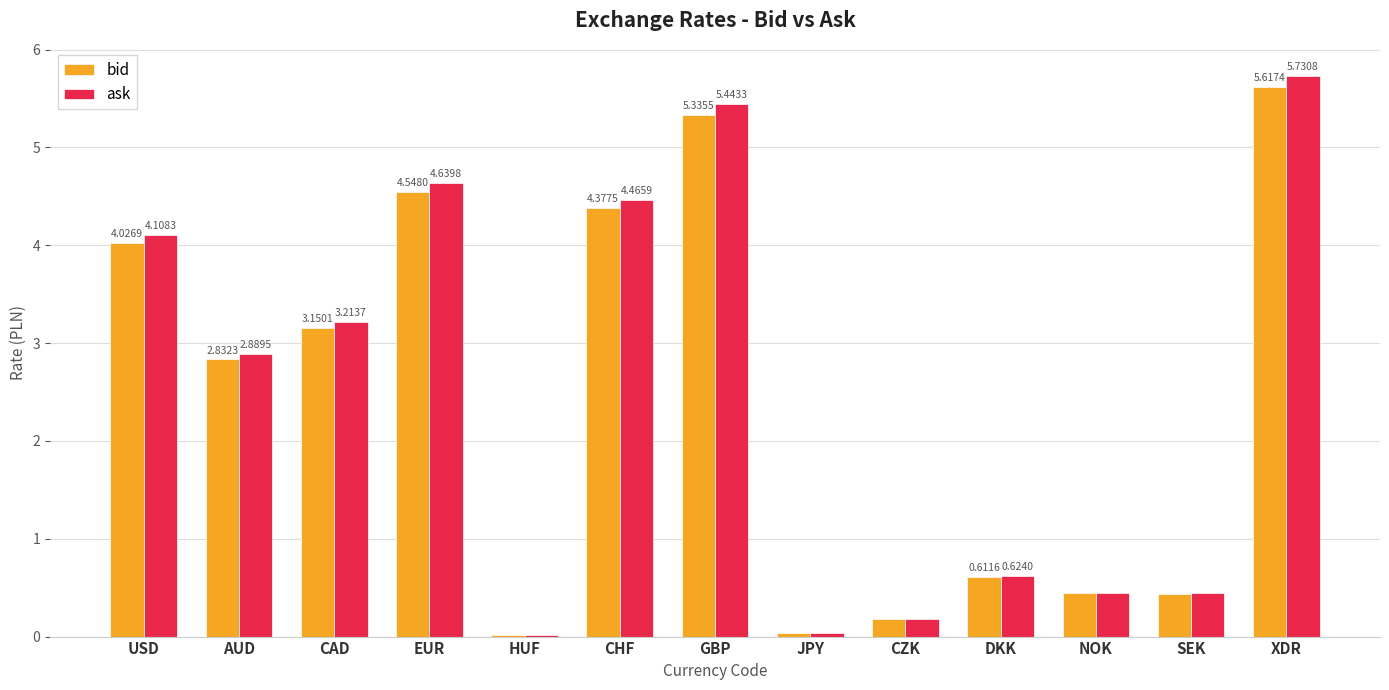

How many groups of bars are there?

13